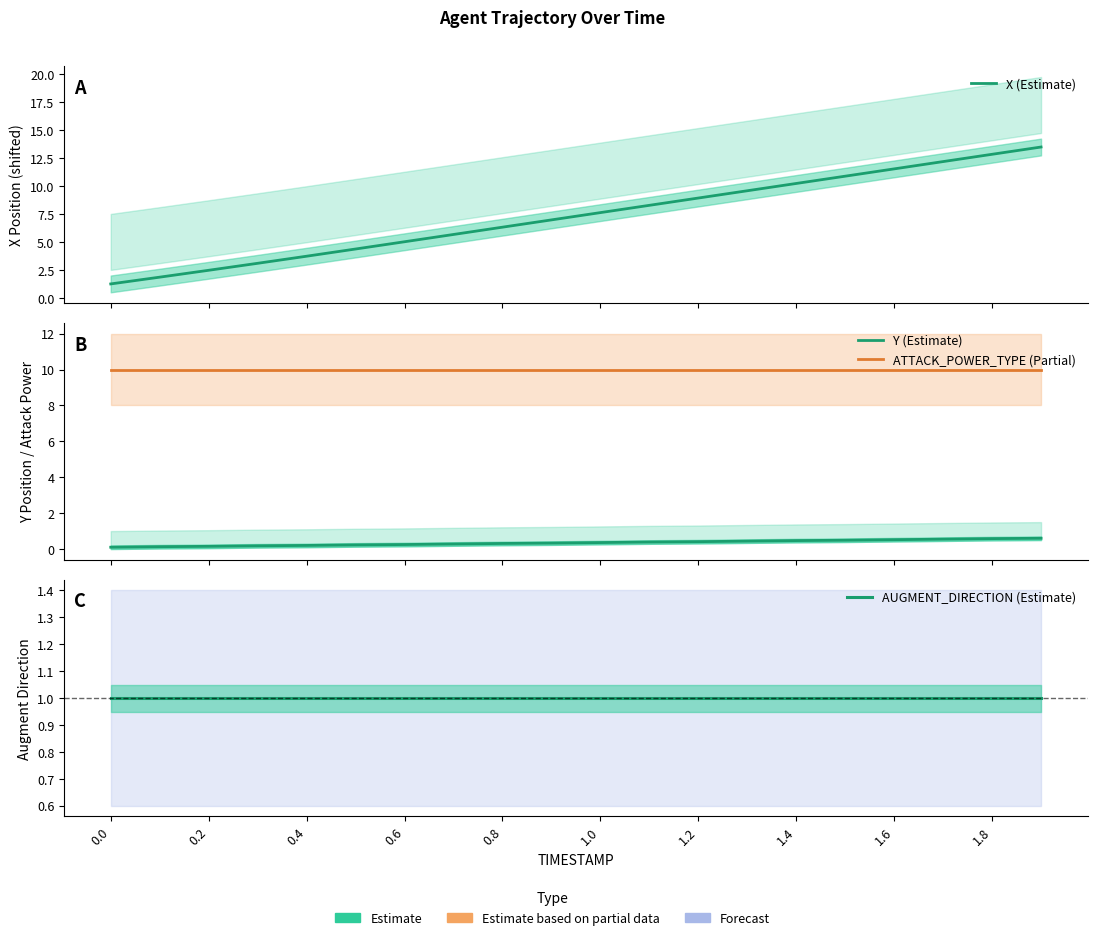

Which series has the largest total across all categories?

ATTACK_POWER_TYPE (Partial)